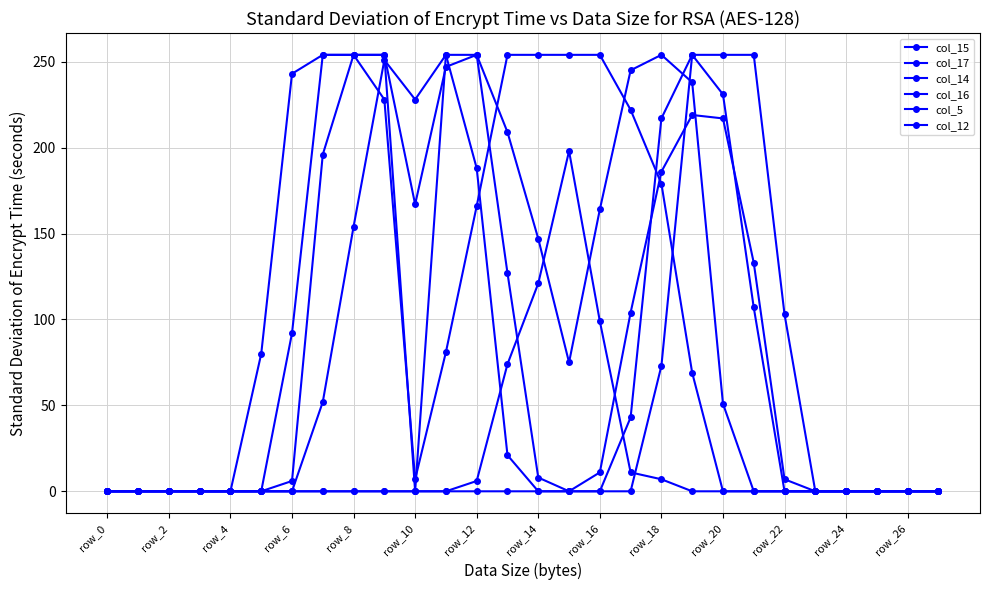

Count the number of data series in this chart.

6